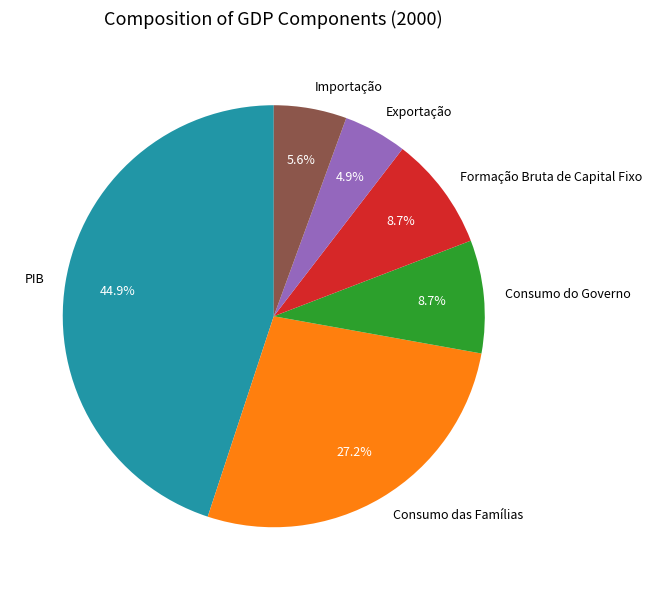

To the nearest percent, what portion does Importação represent?

6%